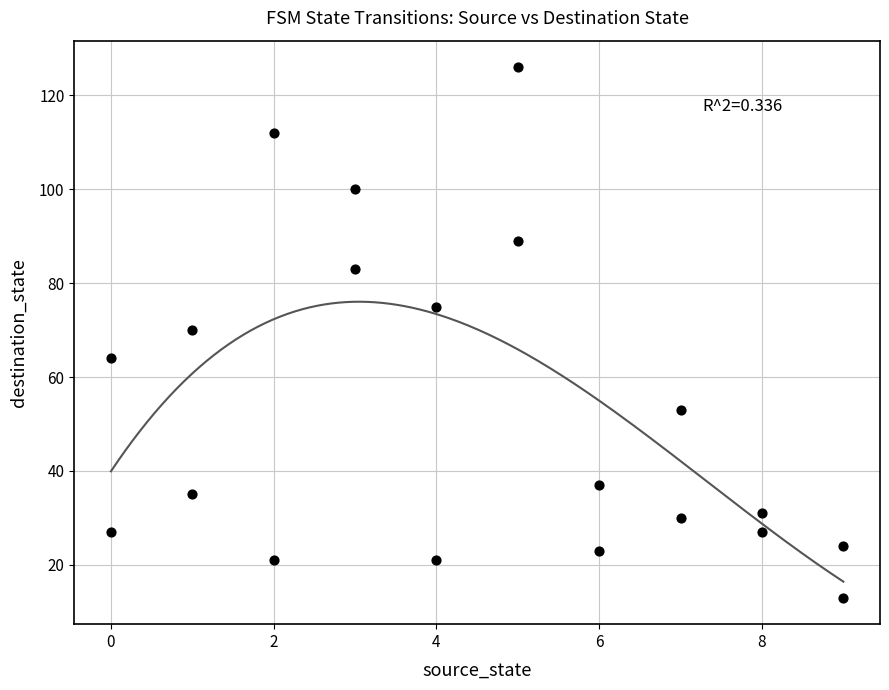

What is the range of X values (max minus min)?

9